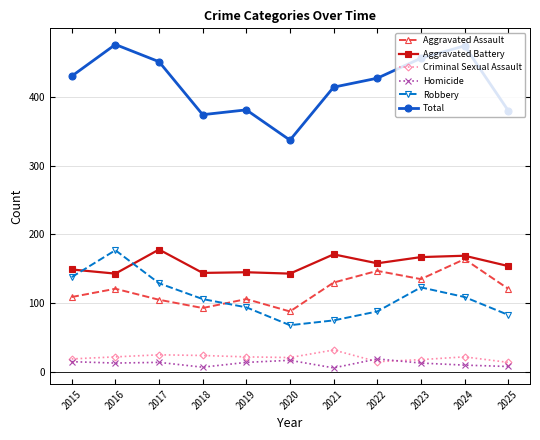

How many categories are shown in the chart?

11